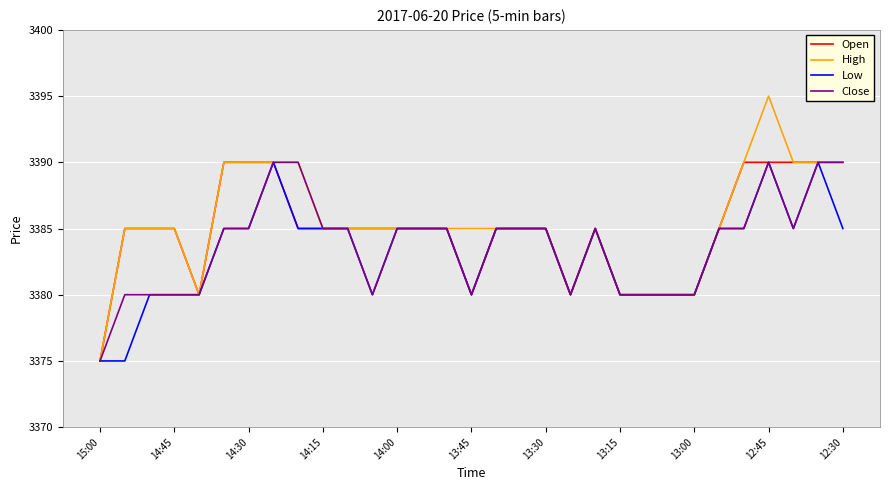

What is the minimum value for Close?

3375